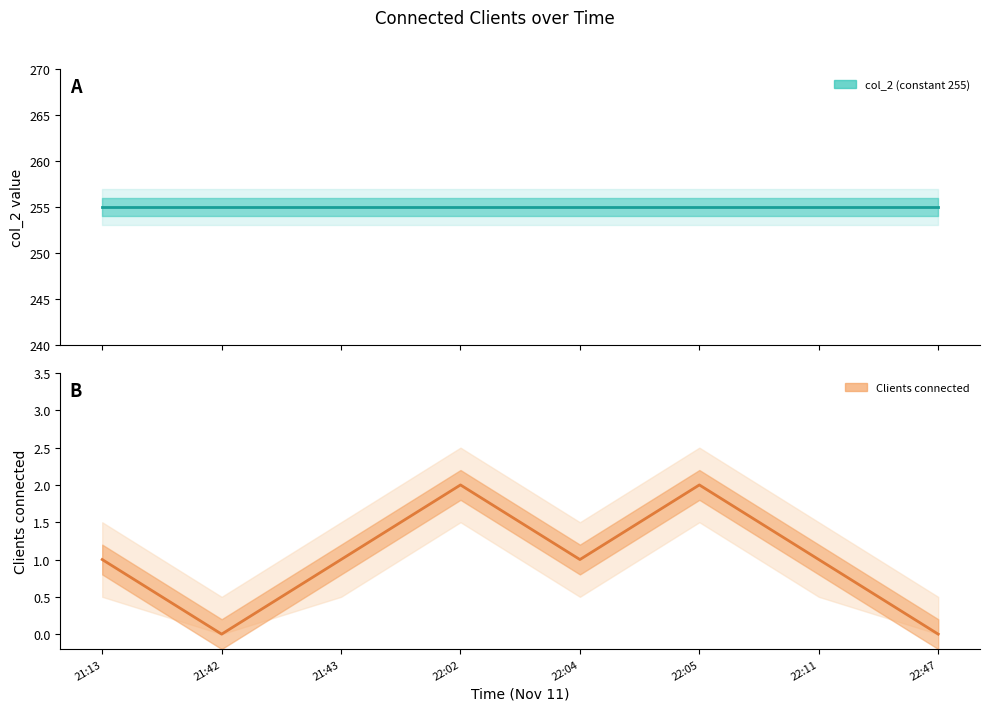

Is the value of Clients connected at 22:05 greater than the value of col_2 at 22:47?

No